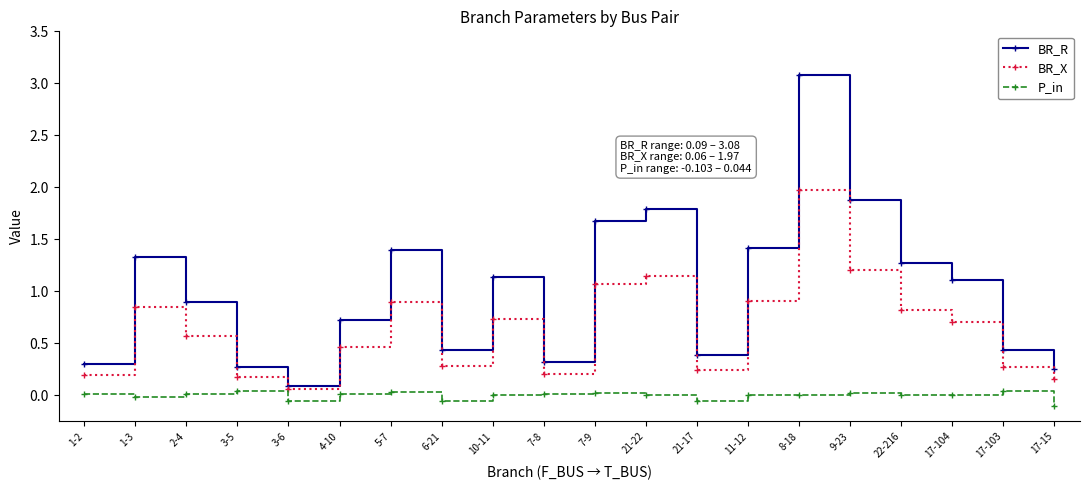

How many data points does each series have?

20